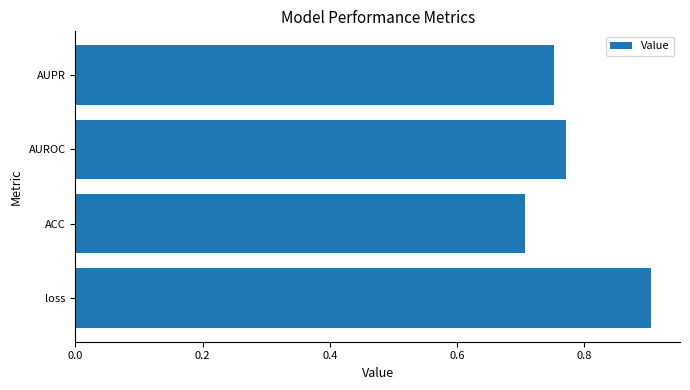

Where is the data nearest to the value 0?

ACC